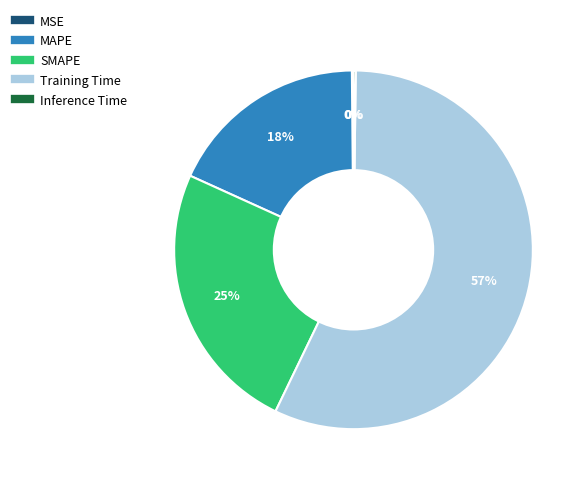

To the nearest percent, what is the difference between the largest and smallest slice percentages?

57%